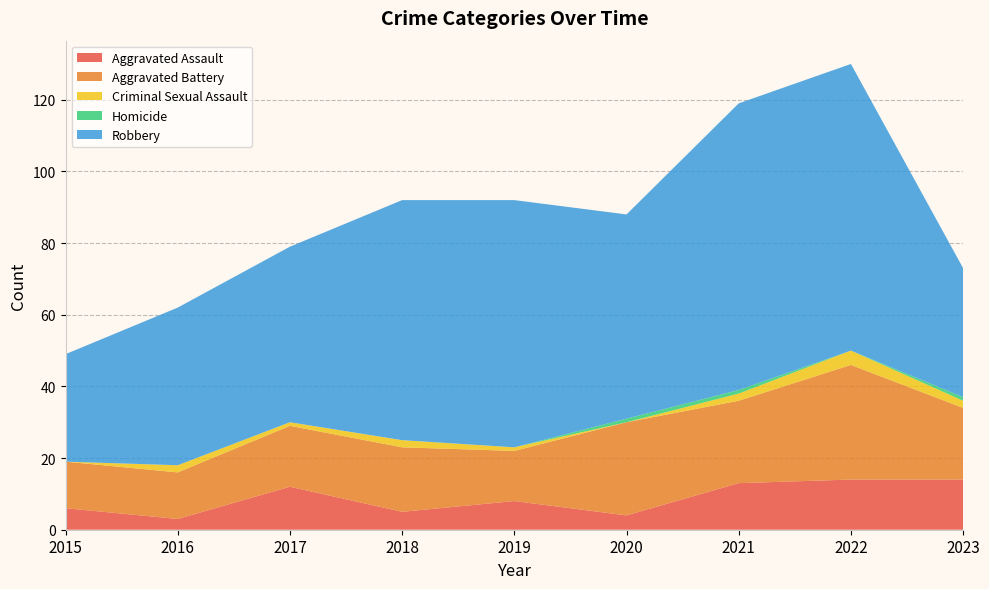

Reading left to right, transcribe all the data shown in this chart.

Aggravated Assault: 6	3	12	5	8	4	13	14	14
Aggravated Battery: 13	13	17	18	14	26	23	32	20
Criminal Sexual Assault: 0	2	1	2	1	0	2	4	2
Homicide: 0	0	0	0	0	1	1	0	1
Robbery: 30	44	49	67	69	57	80	80	36